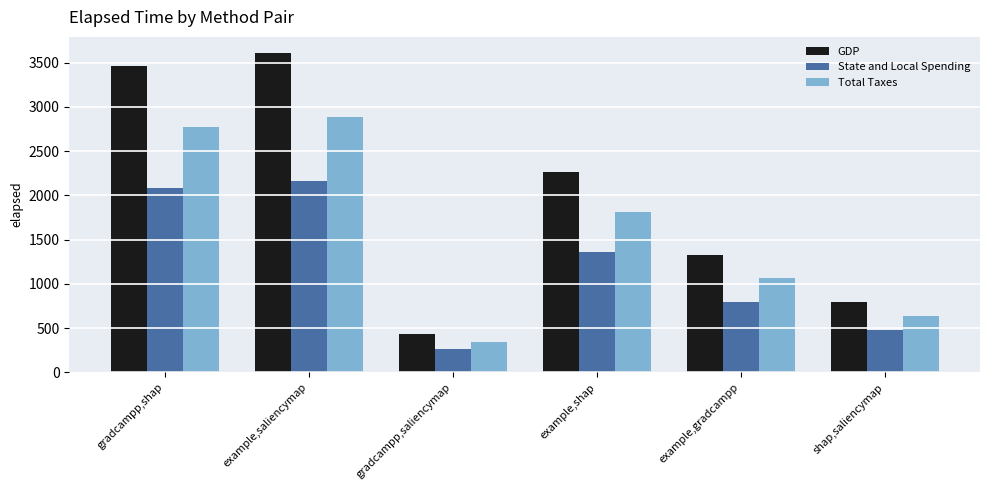

Reading right to left, list all the values displayed in this chart.

GDP: shap,saliencymap=790.0	example,gradcampp=1331.0	example,shap=2259.0	gradcampp,saliencymap=431.0	example,saliencymap=3609.0	gradcampp,shap=3465.0
State and Local Spending: shap,saliencymap=474.0	example,gradcampp=798.6	example,shap=1355.4	gradcampp,saliencymap=258.6	example,saliencymap=2165.4	gradcampp,shap=2079.0
Total Taxes: shap,saliencymap=632.0	example,gradcampp=1064.8	example,shap=1807.2	gradcampp,saliencymap=344.8	example,saliencymap=2887.2	gradcampp,shap=2772.0